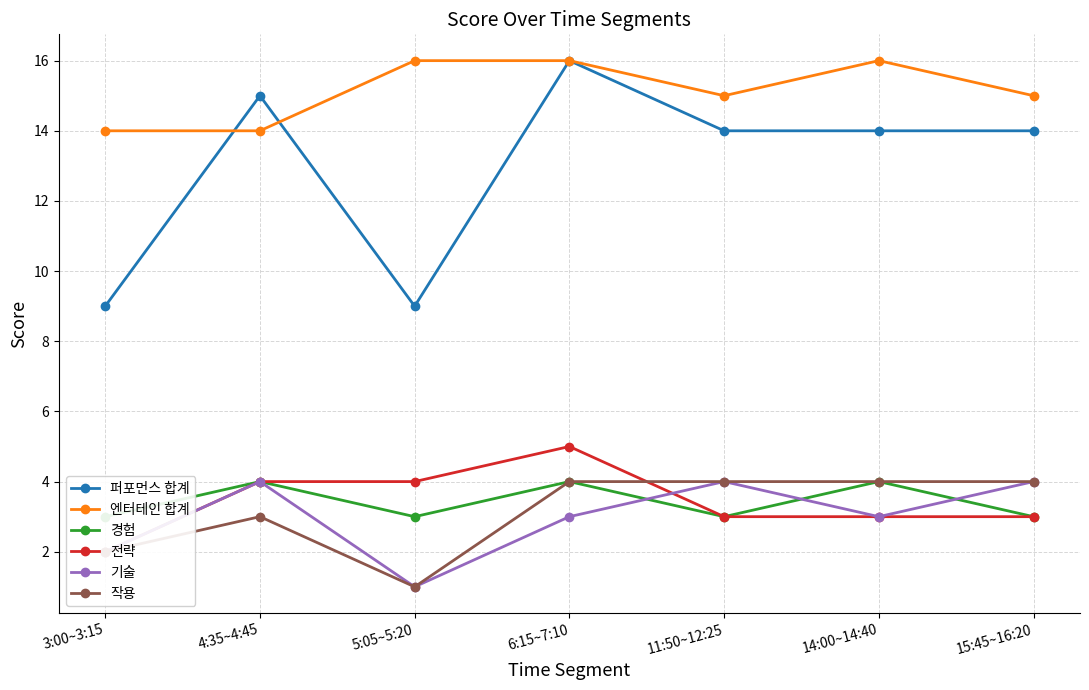

What is the average value of the 엔터테인 합계 series?

15